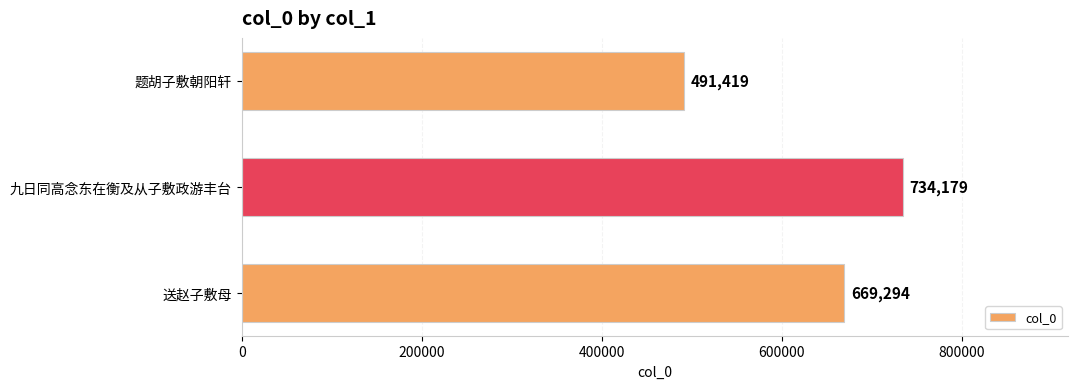

Rank the categories by value from lowest to highest.

题胡子敷朝阳轩, 送赵子敷母, 九日同高念东在衡及从子敷政游丰台